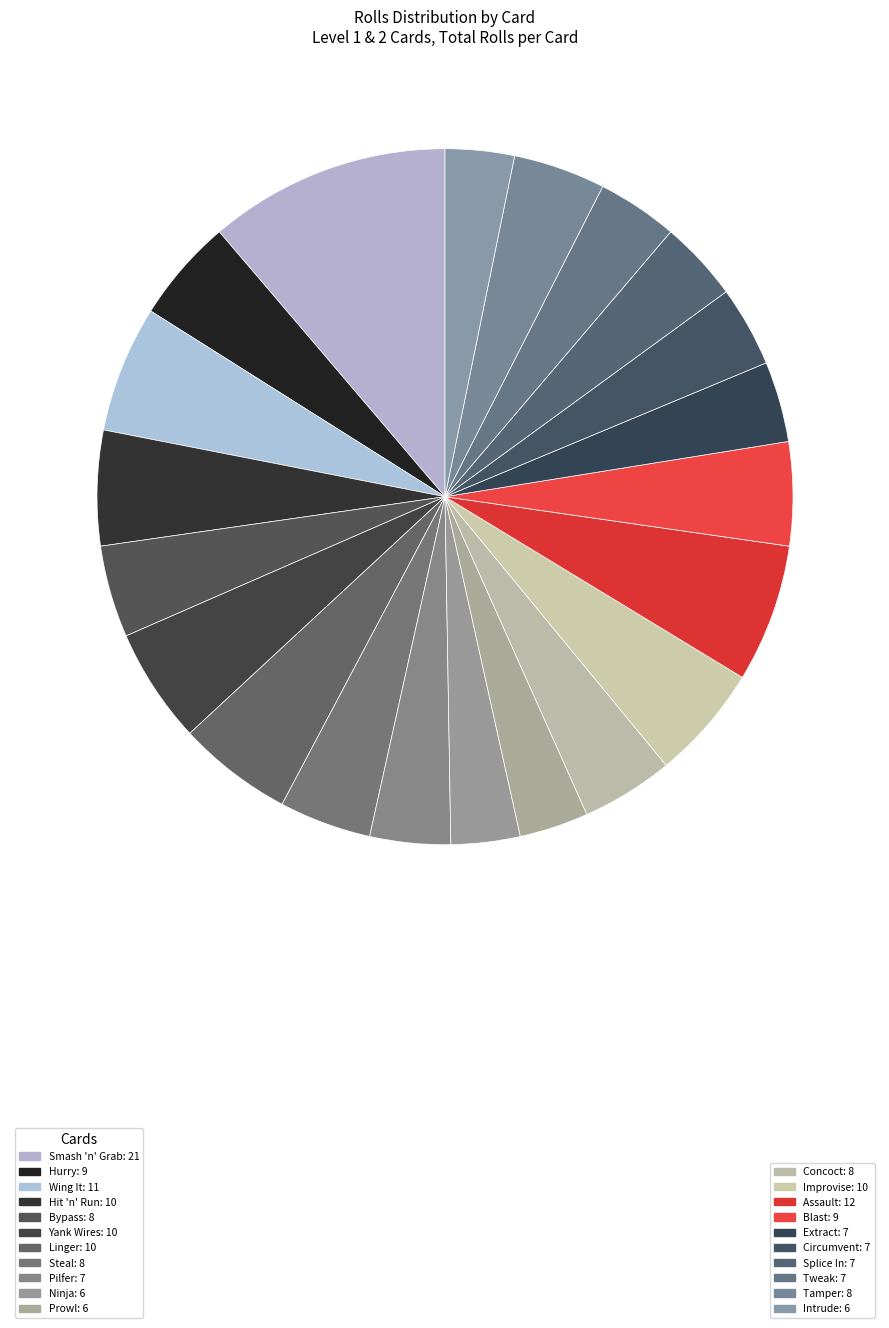

Count the number of slices in the pie.

21